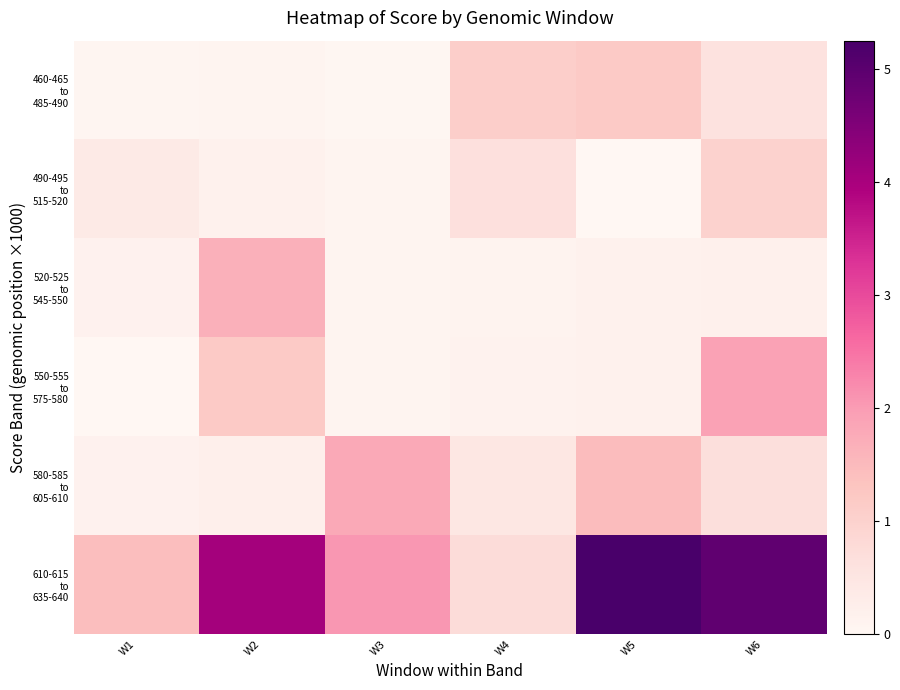

Rank the series at W5 from lowest to highest value.

490-495 to 515-520, 550-555 to 575-580, 520-525 to 545-550, 460-465 to 485-490, 580-585 to 605-610, 610-615 to 635-640